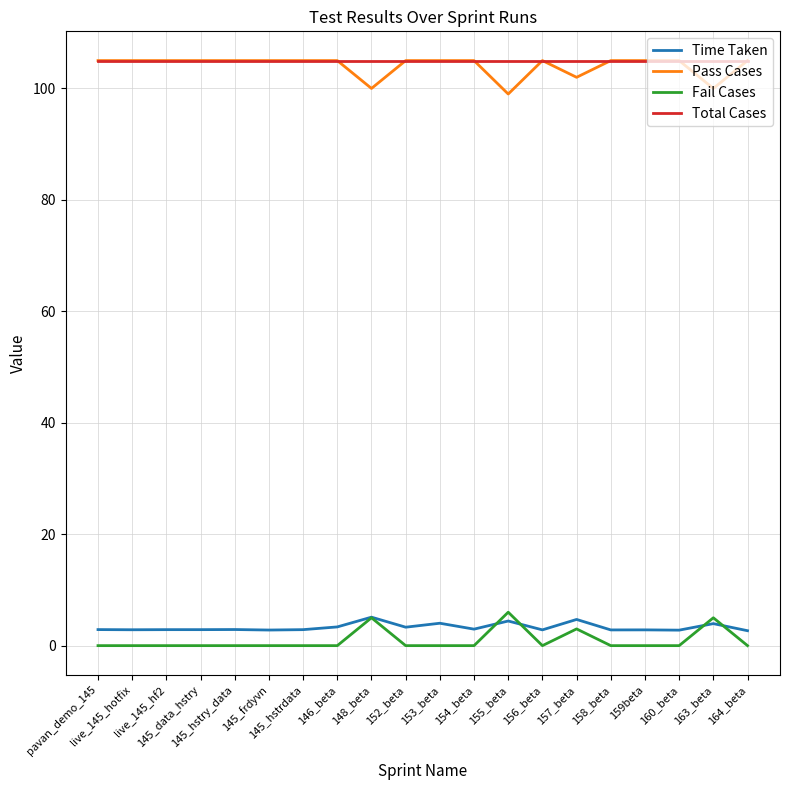

True or false: Pass Cases and Time Taken cross at least once.

False